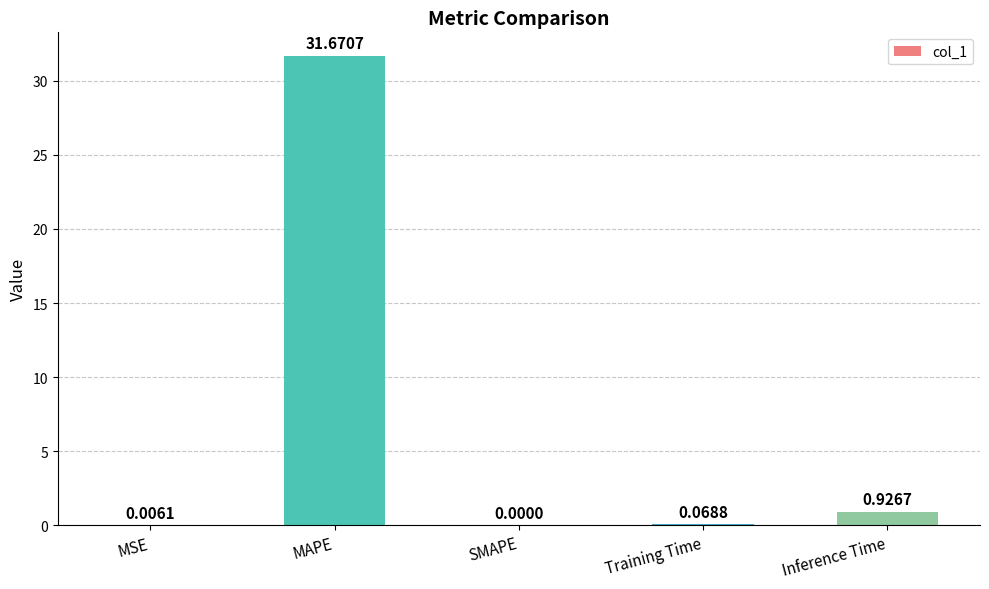

Which label corresponds to the largest value in the chart?

MAPE